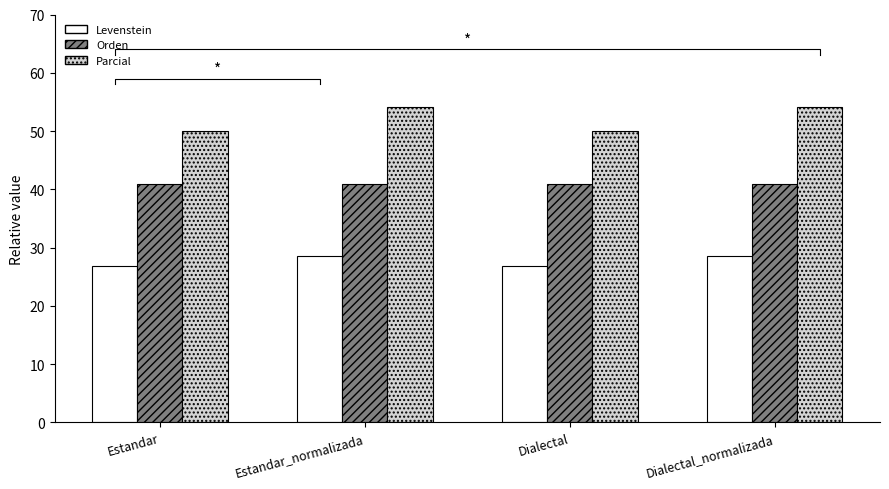

How many bars are there in each group?

3